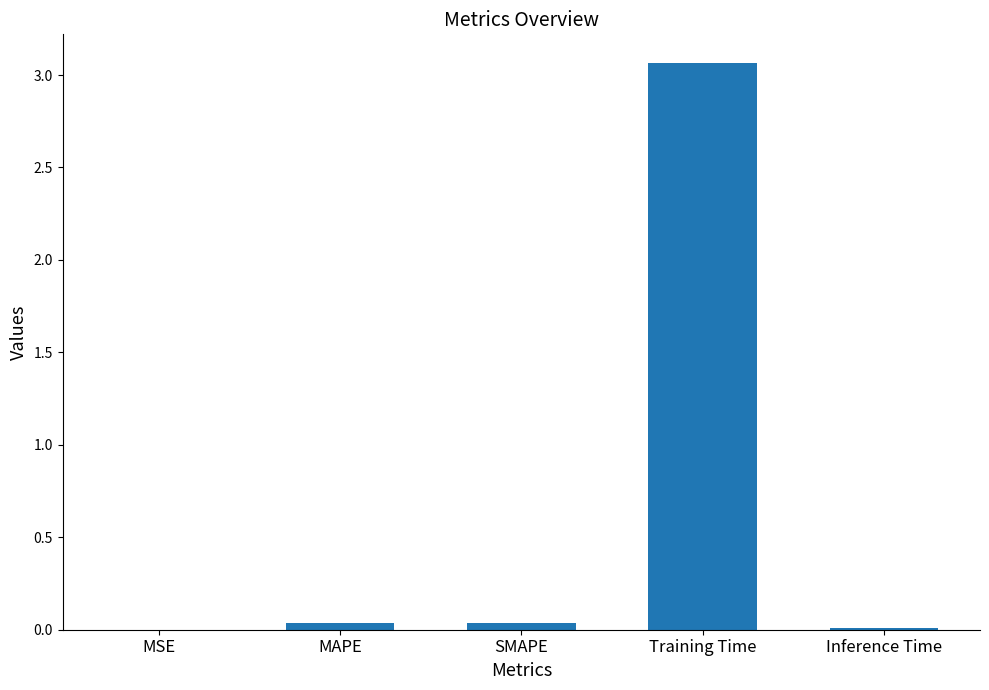

What is the sum of all values?

3.2